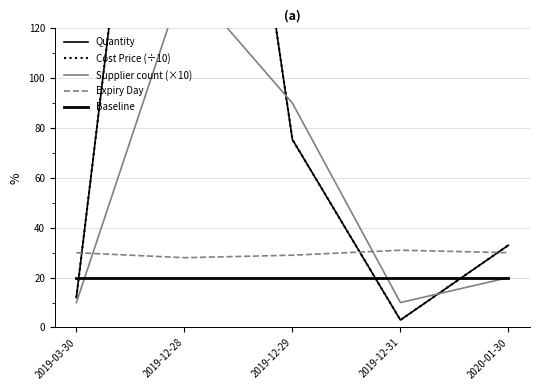

What position from the left is 2019-12-31?

4